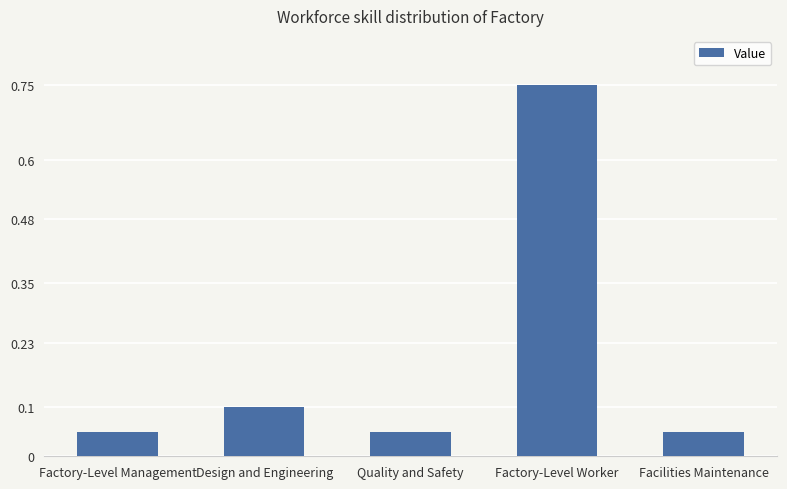

True or false: the data shows 0.1 at Factory-Level Management.

True